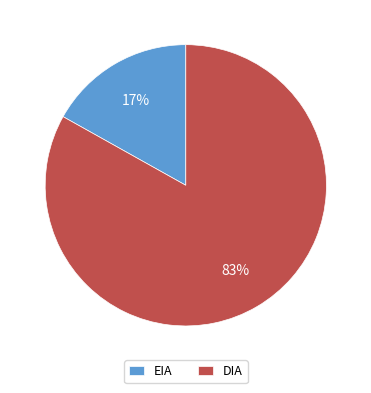

To the nearest percent, what is the combined percentage of DIA and EIA?

100%